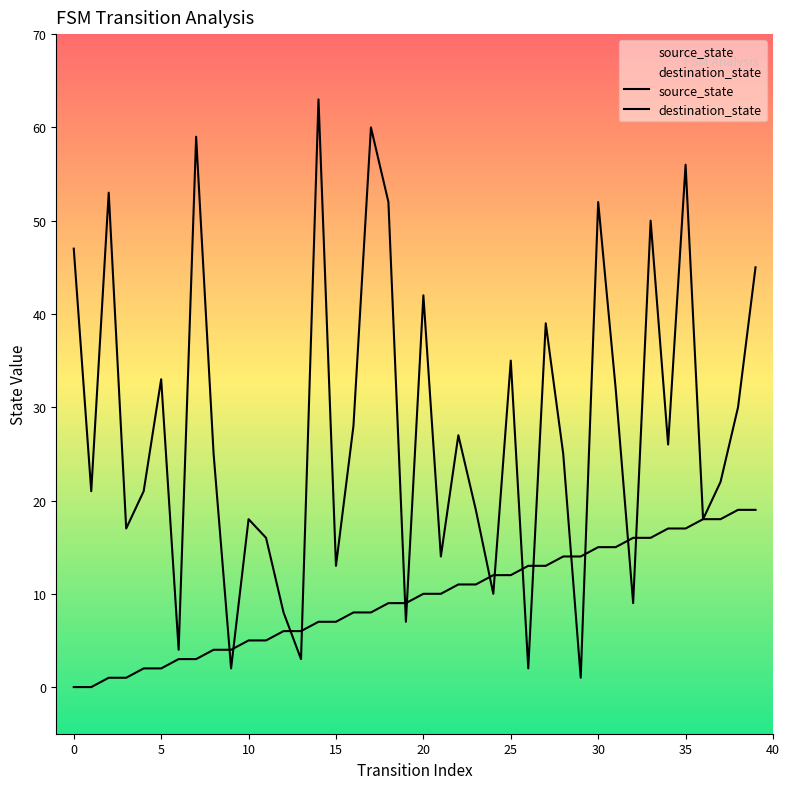

True or false: destination_state has a value of 25 at 28.

True